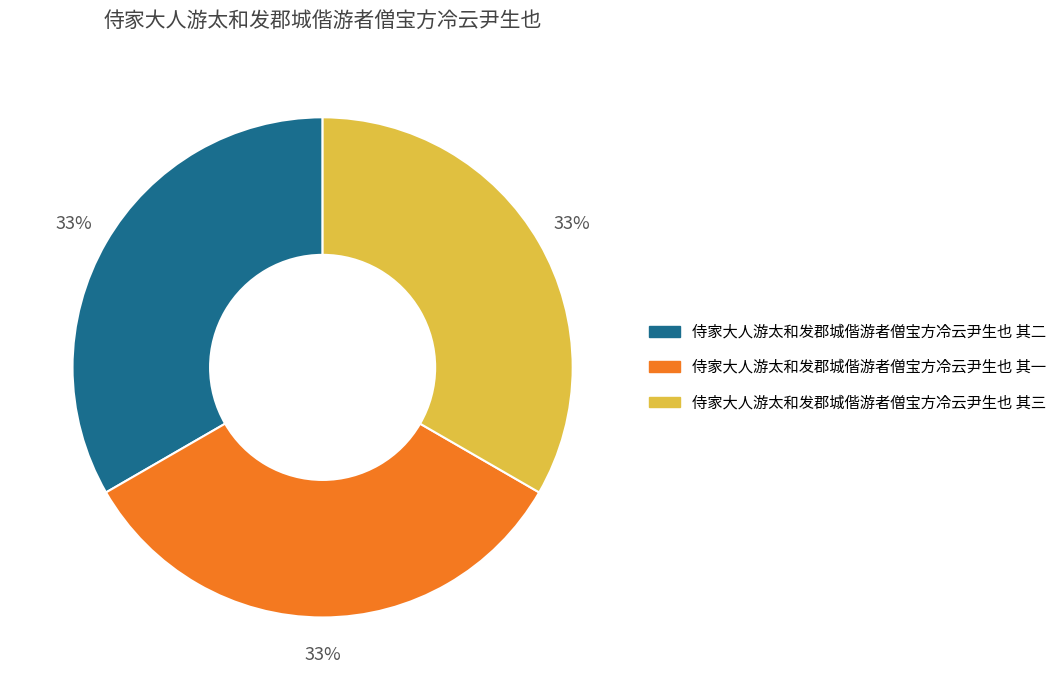

How many segments does this pie chart have?

3